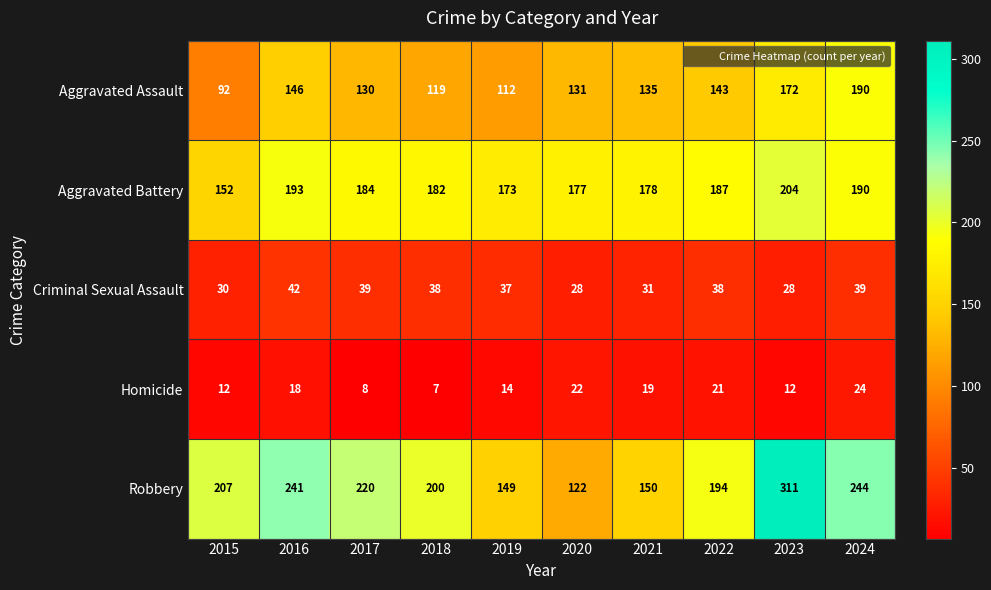

The Aggravated Assault series shows 44 at 2018. True or false?

False